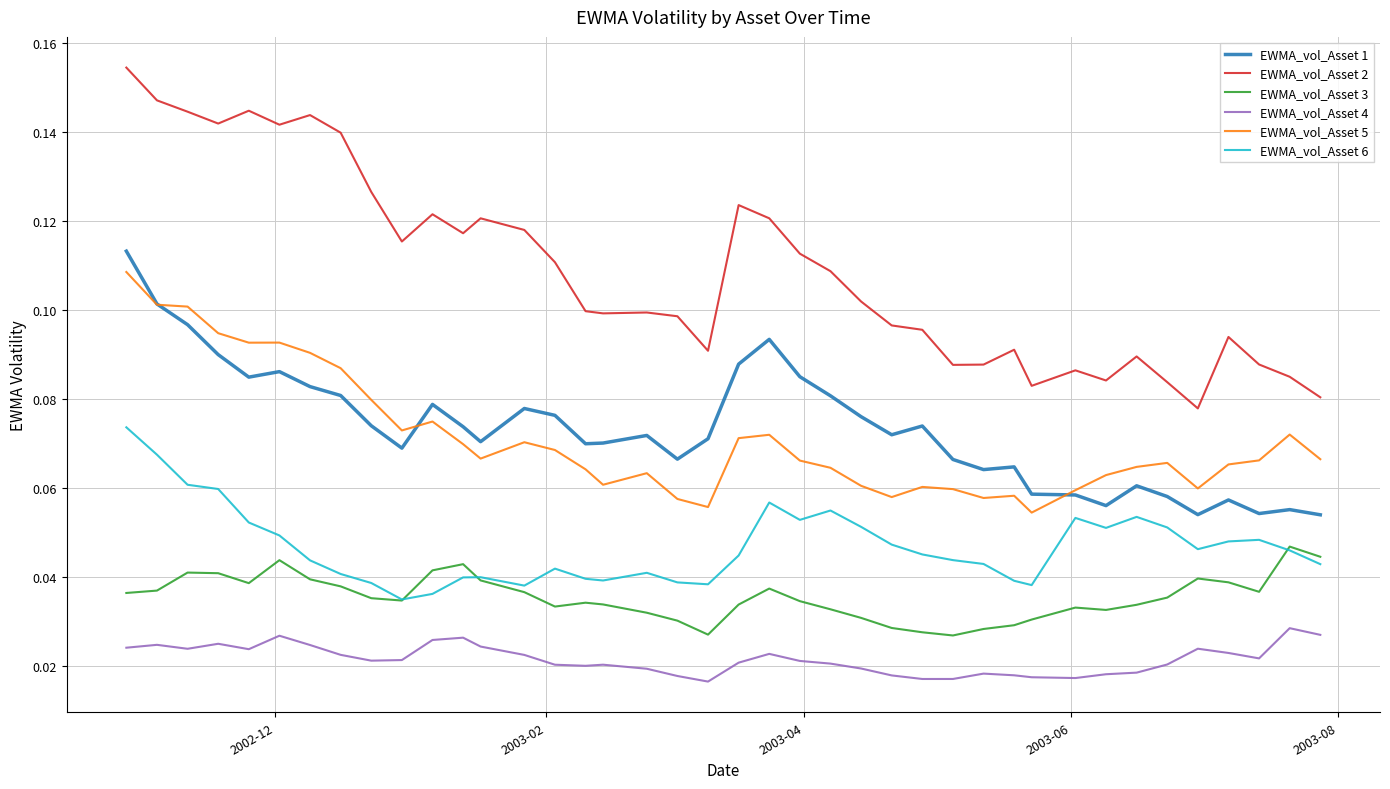

Which series has the largest total across all categories?

EWMA_vol_Asset 2